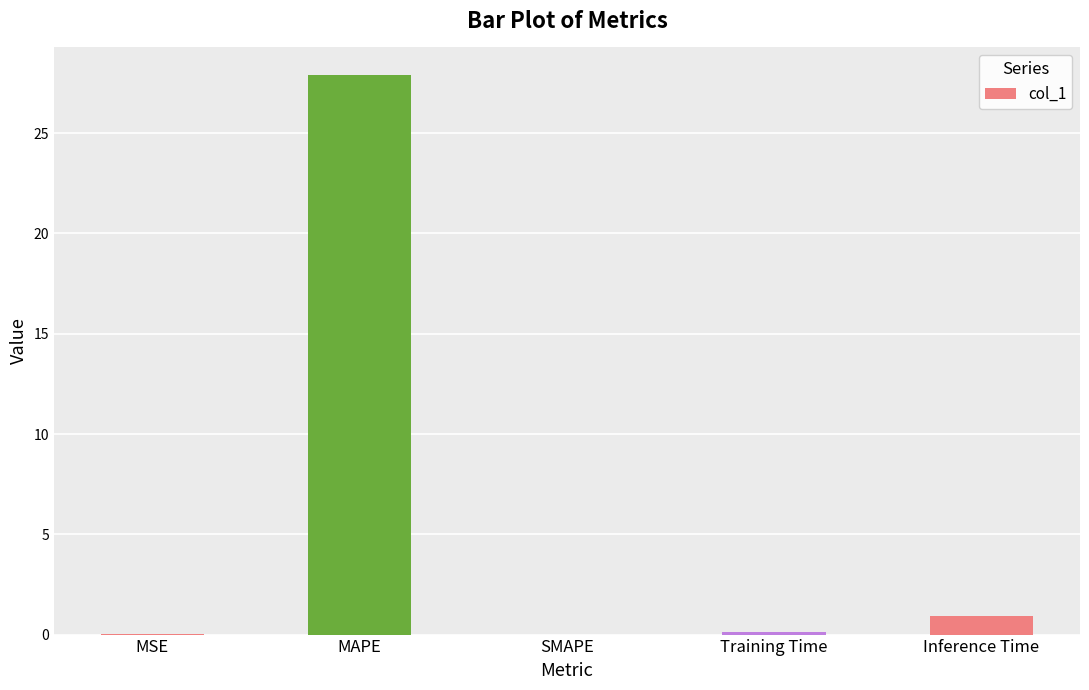

What is the sum of all values?

28.9